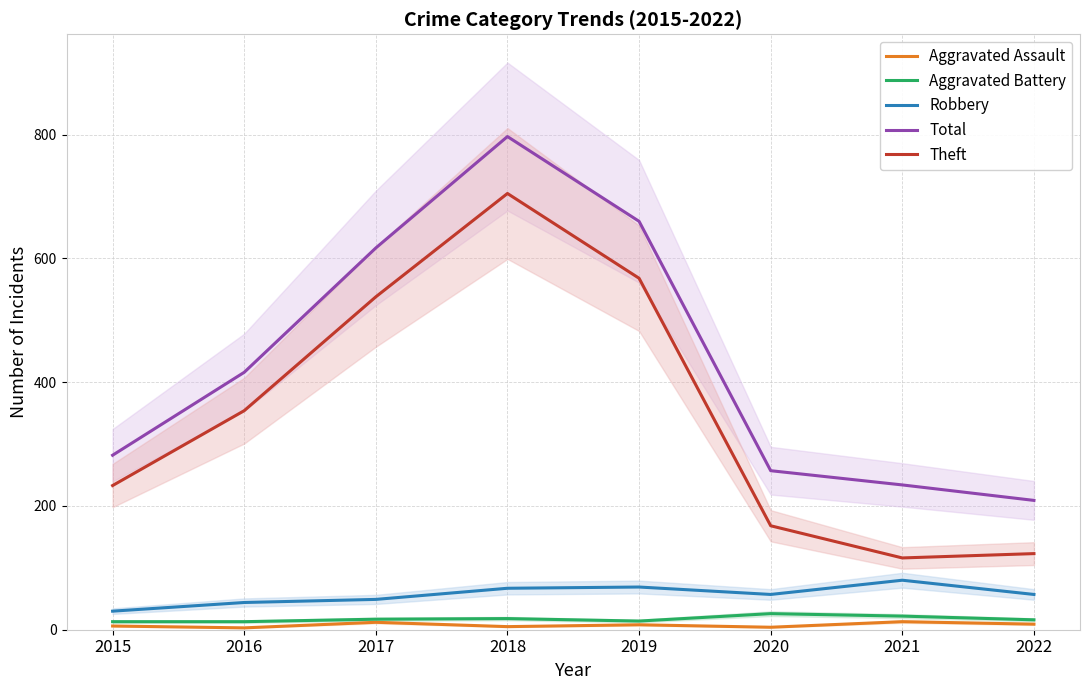

What is the difference between the maximum and minimum values in the Aggravated Battery series?

13